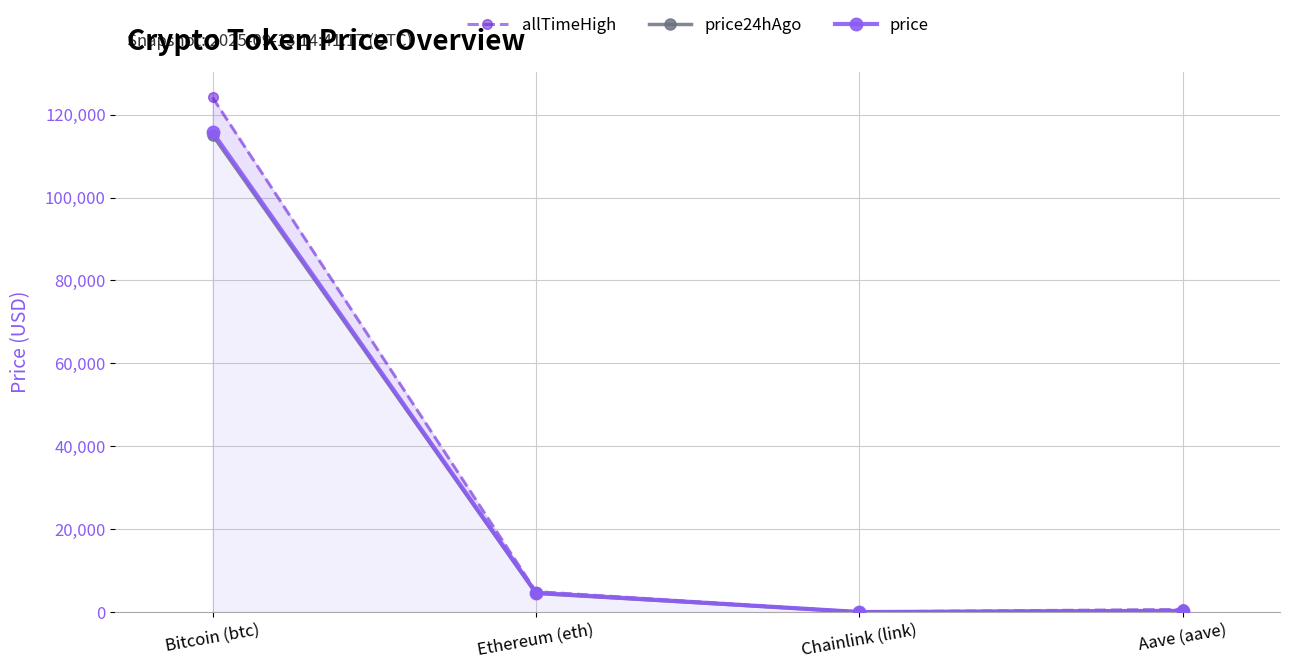

What is the label of the 1st point from the right?

Aave (aave)